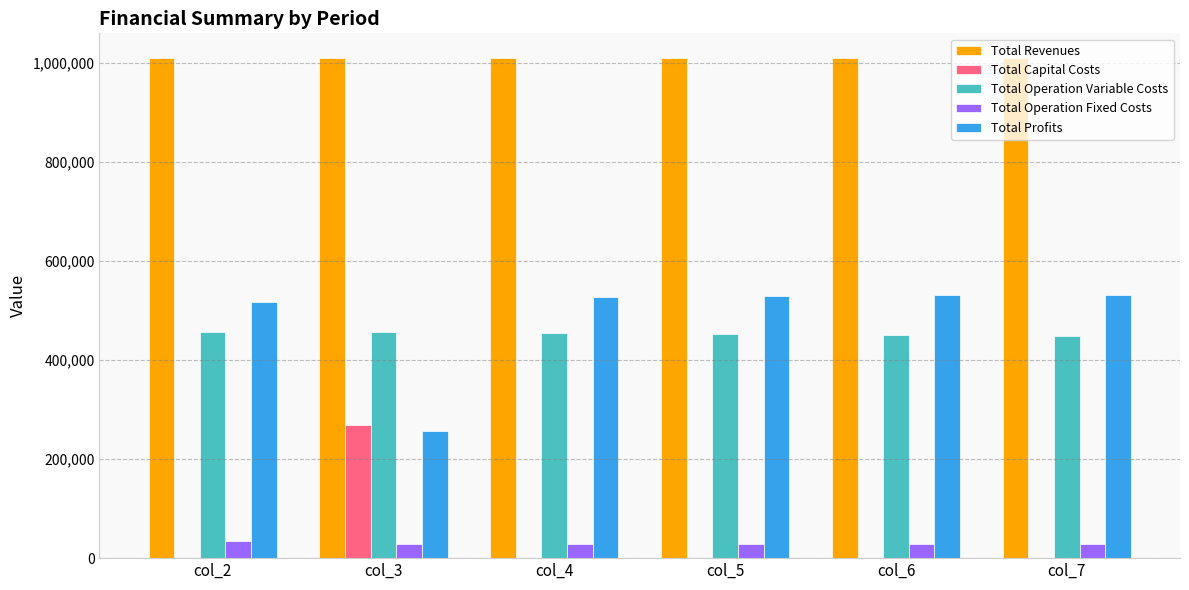

What is the sum of all Total Capital Costs values?

269600.0